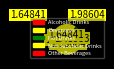

To the nearest percent, what is the average slice percentage?

20%